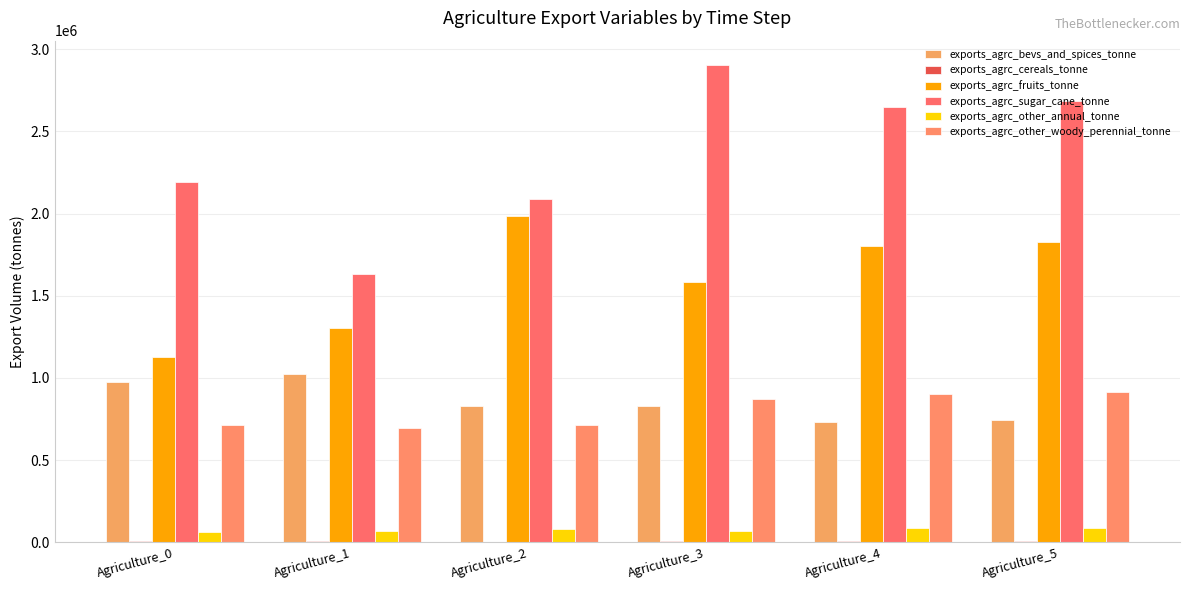

True or false: exports_agrc_fruits_tonne has a value of 2779159.2 at Agriculture_4.

False